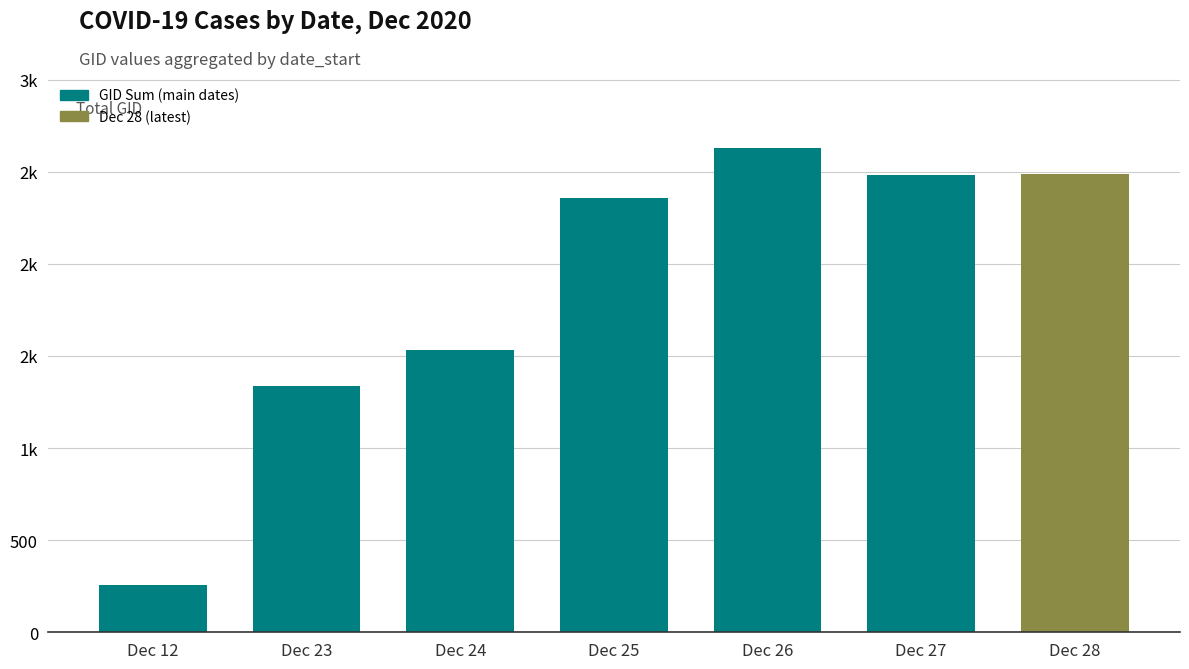

What is the approximate value at Dec 26, to the nearest 10?

2630